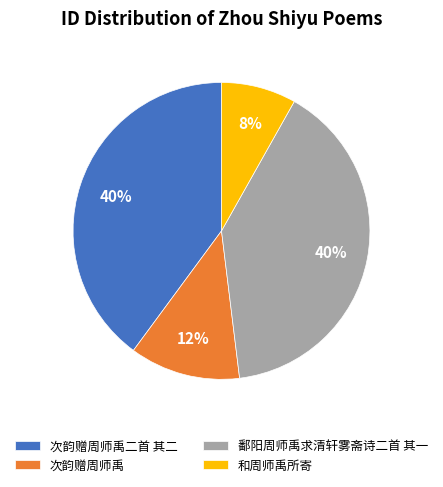

Combined, do 和周师禹所寄 and 次韵赠周师禹 account for over 50%?

No